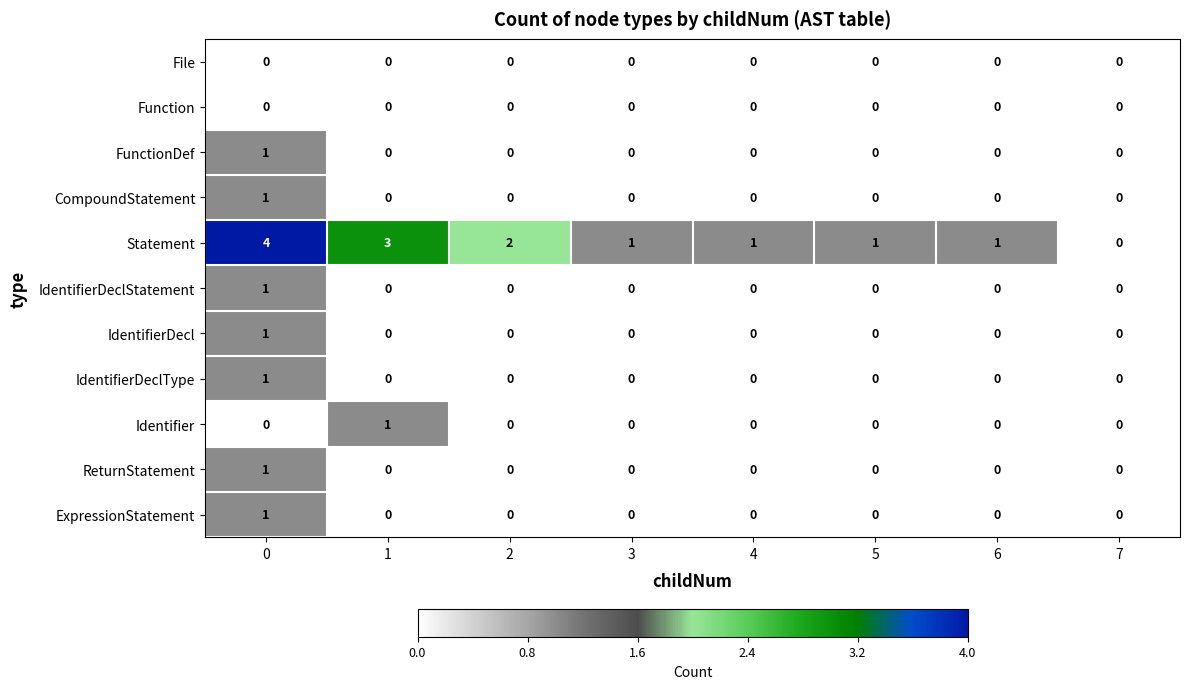

Which series has the widest spread of values?

Statement